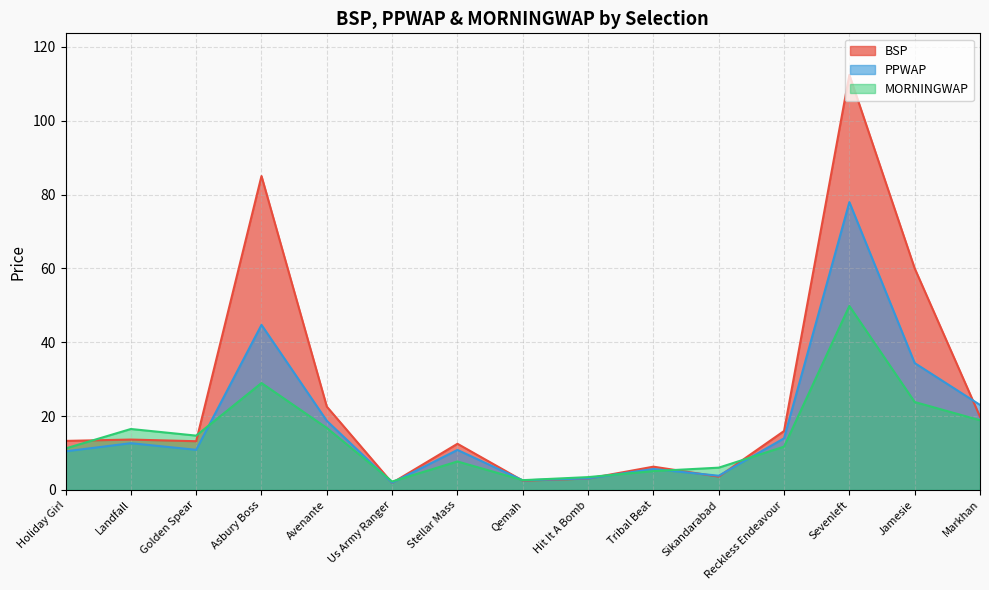

Which label corresponds to the largest value in the chart?

Sevenleft